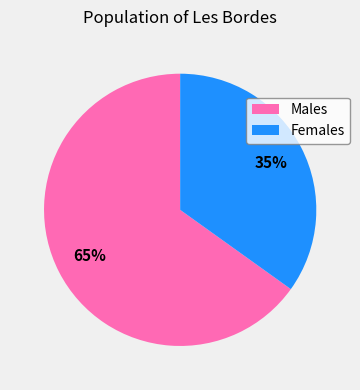

Do Females and Males together represent more than half of the pie?

Yes